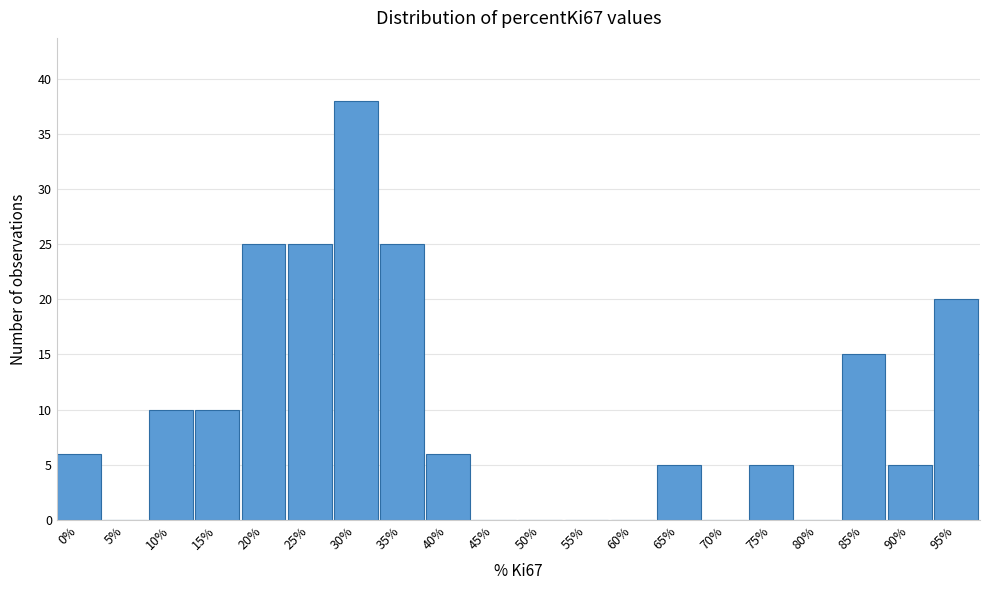

Reading right to left, what are all the values shown in this chart?

95%=20	90%=5	85%=15	80%=0	75%=5	70%=0	65%=5	60%=0	55%=0	50%=0	45%=0	40%=6	35%=25	30%=38	25%=25	20%=25	15%=10	10%=10	5%=0	0%=6